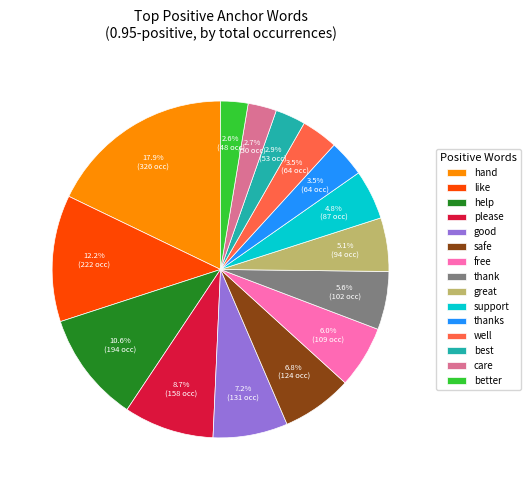

How much of the chart is everything except like?

87.8%